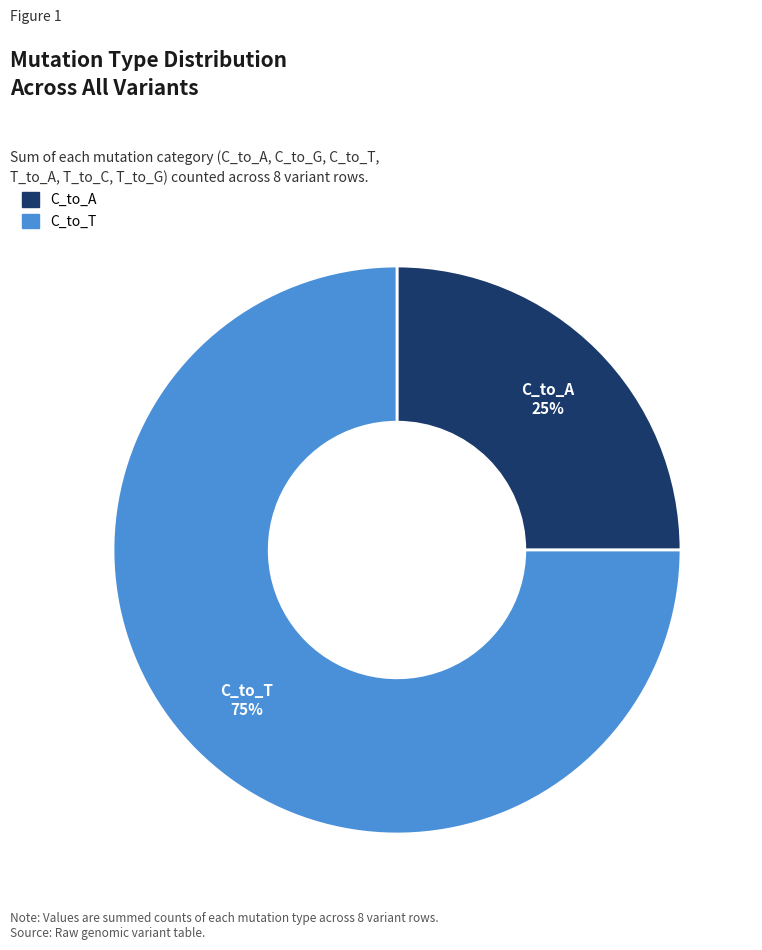

Does any single category account for the majority?

Yes